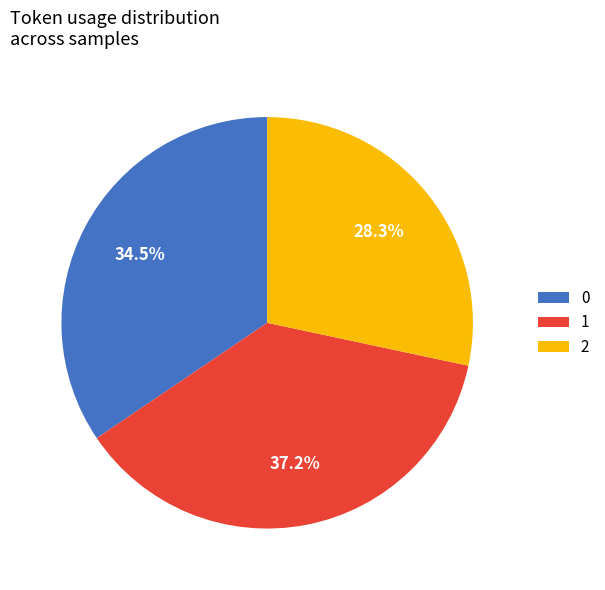

To the nearest percent, what is the combined percentage of 0 and 2?

63%